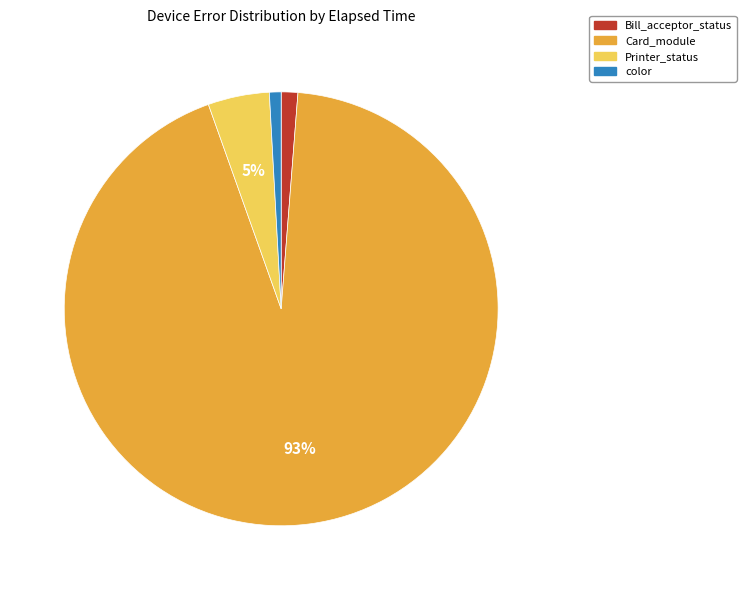

To the nearest percent, what is the average slice percentage?

25%